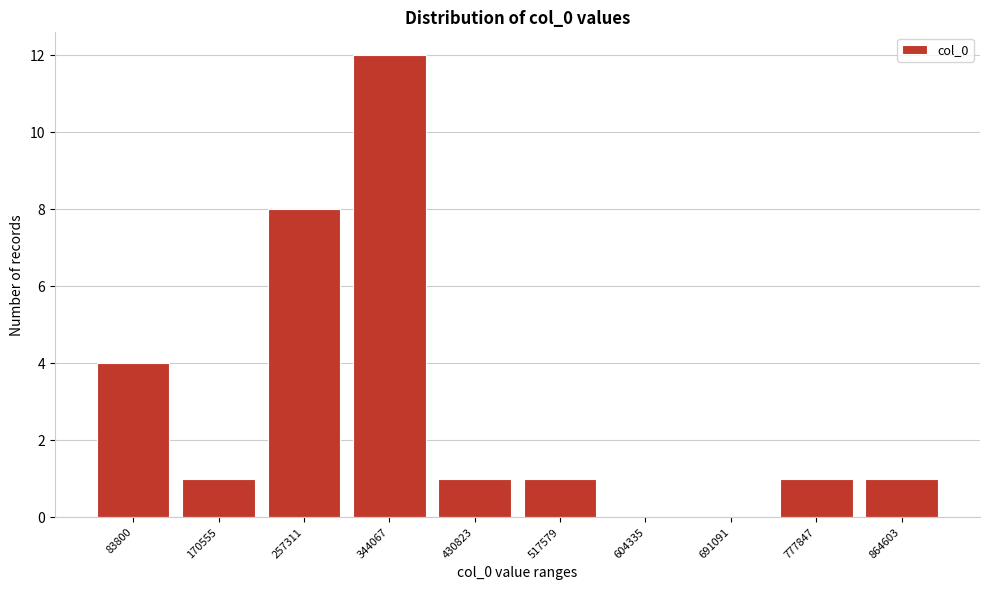

Reading left to right, what are all the values shown in this chart?

83800=4	170555=1	257311=8	344067=12	430823=1	517579=1	604335=0	691091=0	777847=1	864603=1